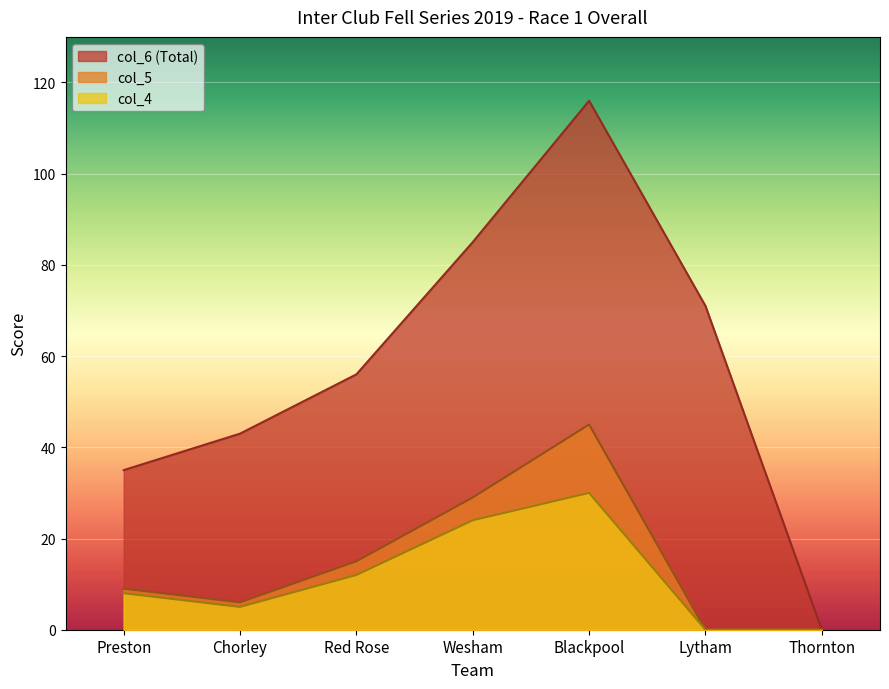

True or false: col_5 (Race 5) and Overall Total intersect in this chart.

False